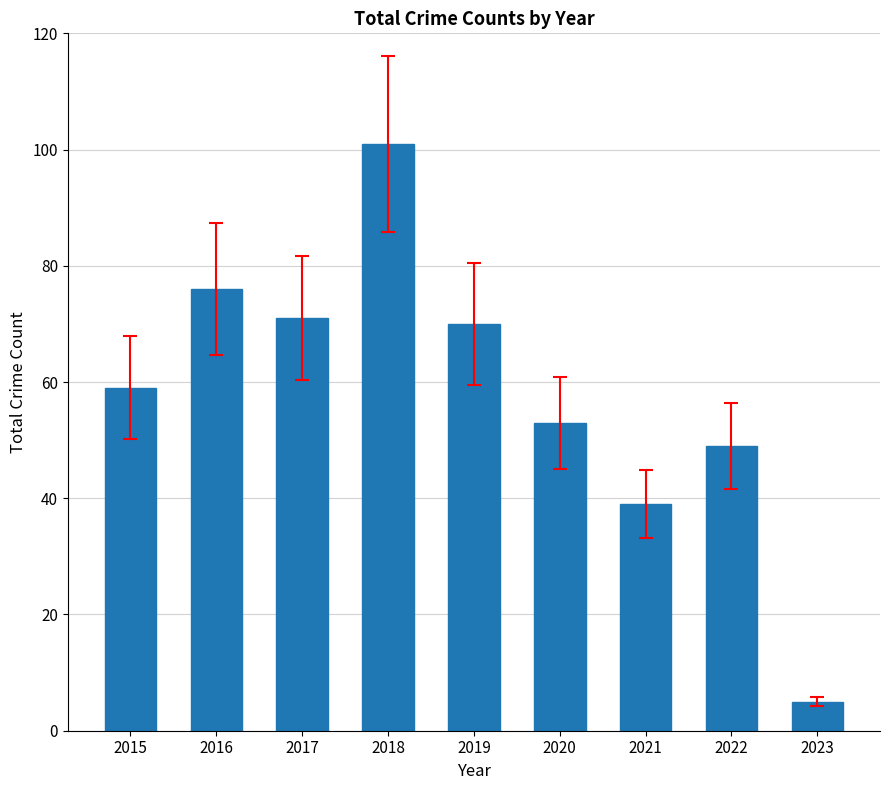

Which has a higher value, 2020 or 2018?

2018